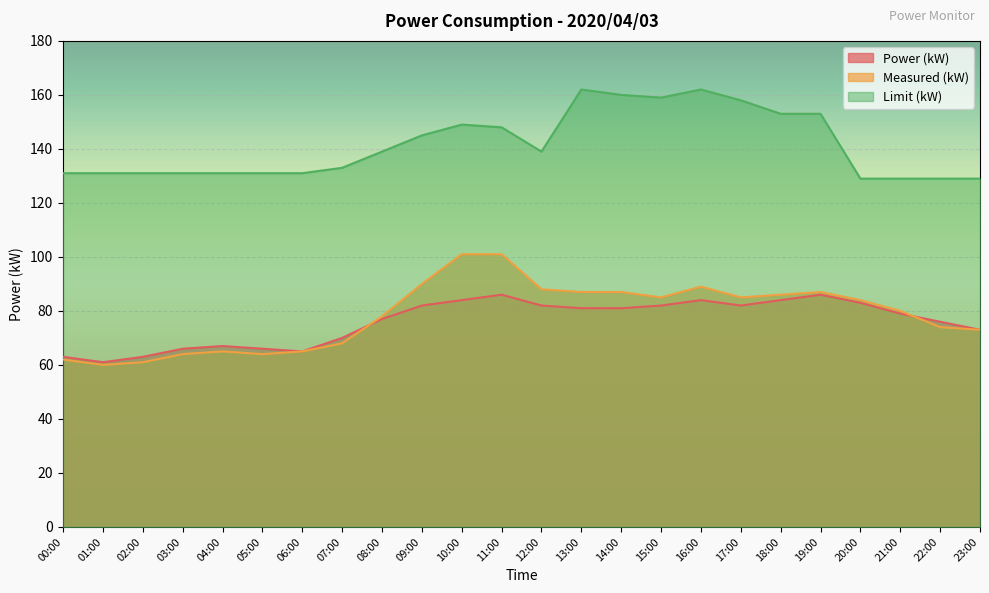

How many data points does each series have?

24